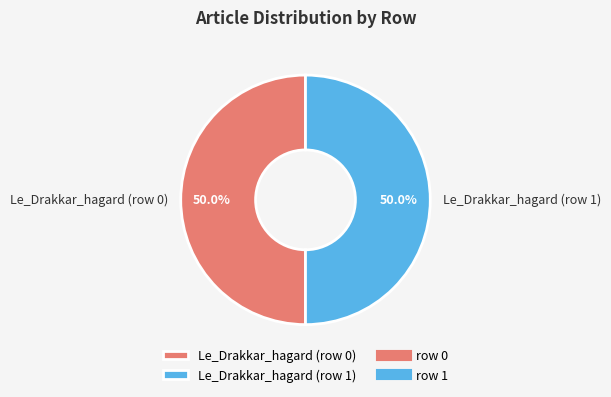

Is the sum of Le_Drakkar_hagard (row 0) and Le_Drakkar_hagard (row 1) greater than half?

Yes